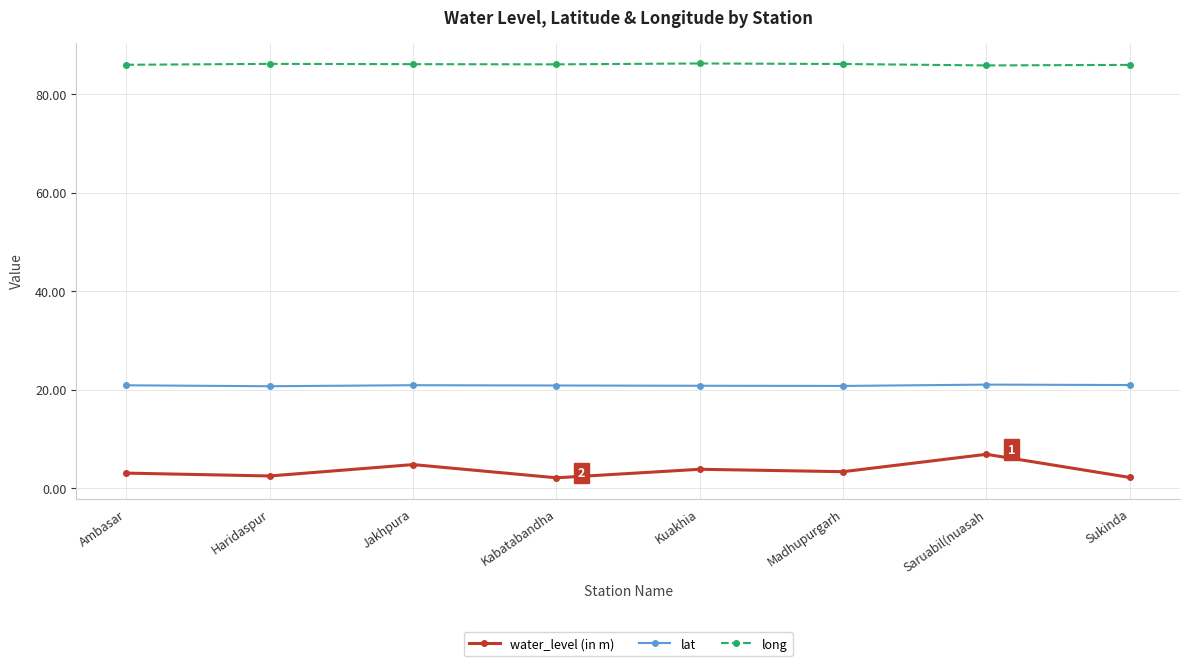

The lat series shows 9.7 at Madhupurgarh. True or false?

False